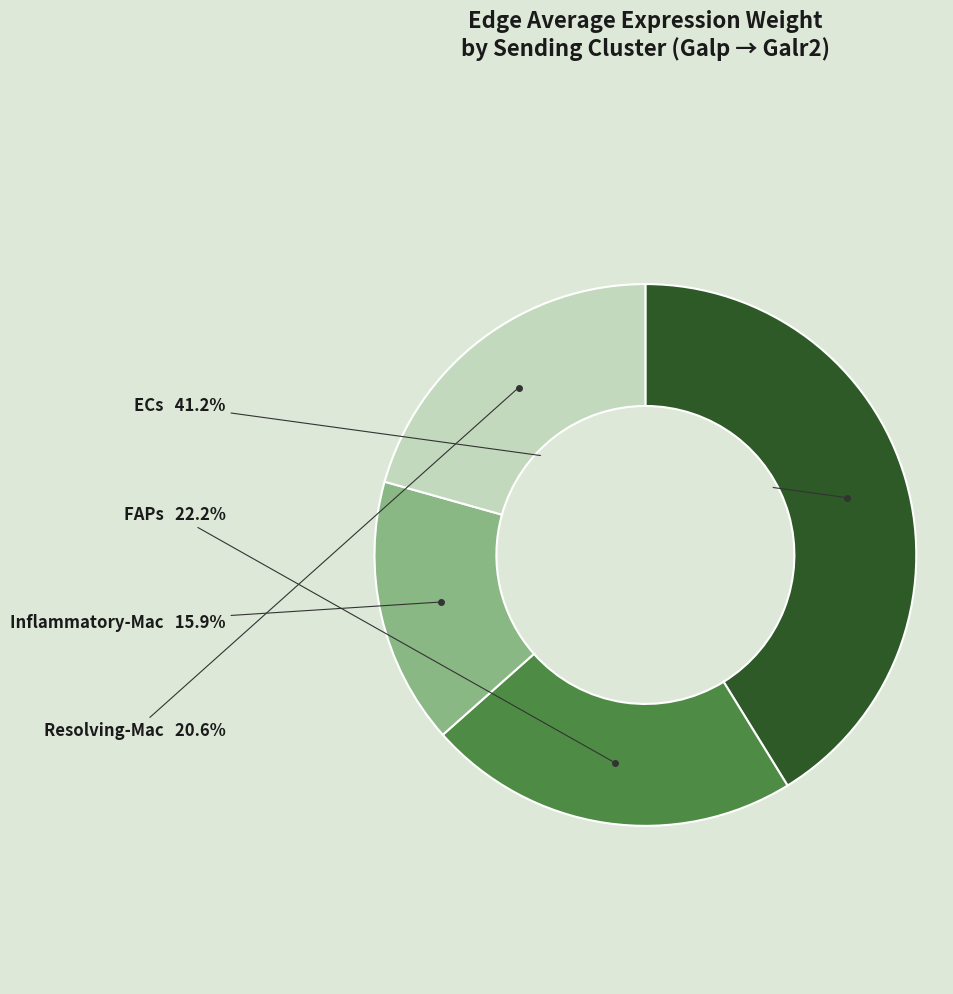

Is there any slice that represents more than half of the pie?

No